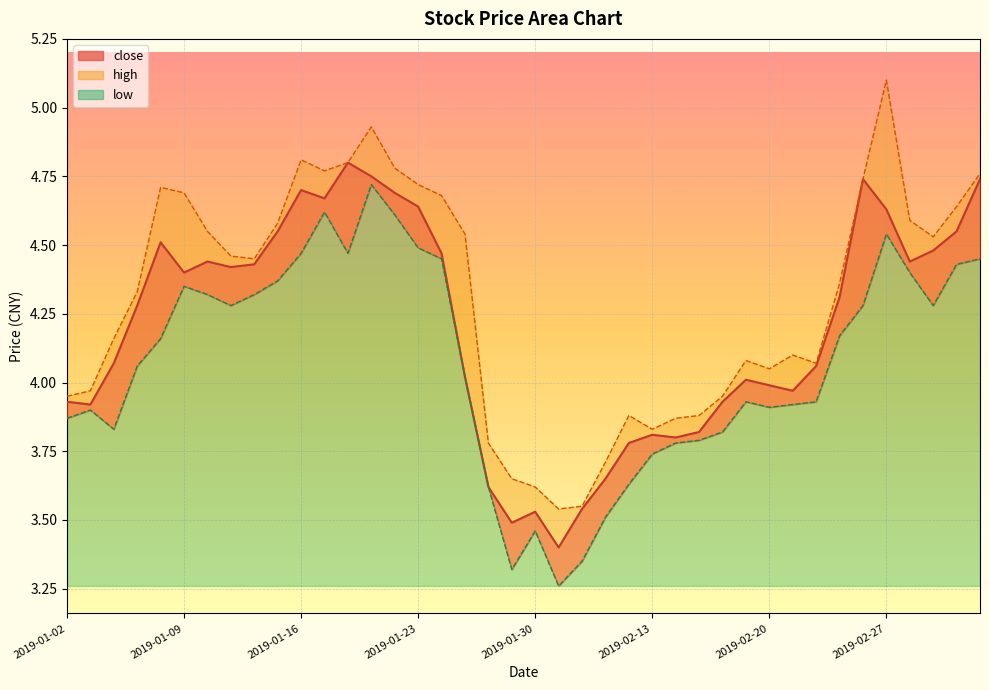

What is the spread (max minus min) of values at 2019-01-21?

0.2